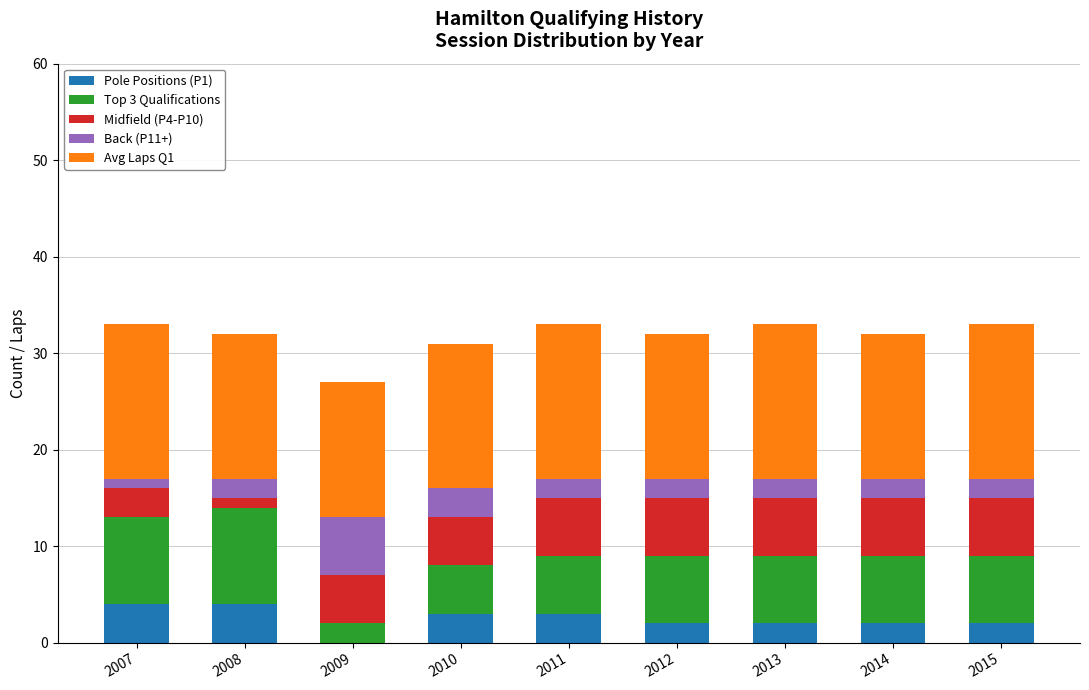

The value of Pole Positions (P1) at 2010 is 3. True or false?

True